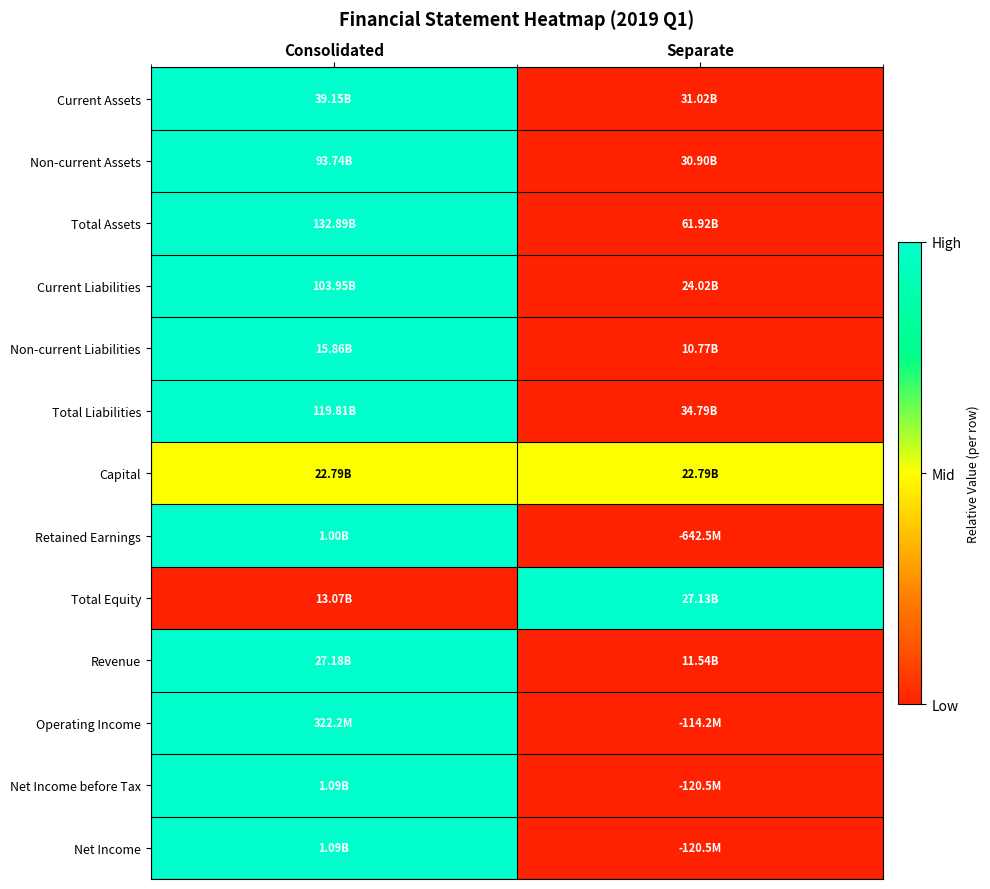

At how many categories does at least one series exceed 0?

2